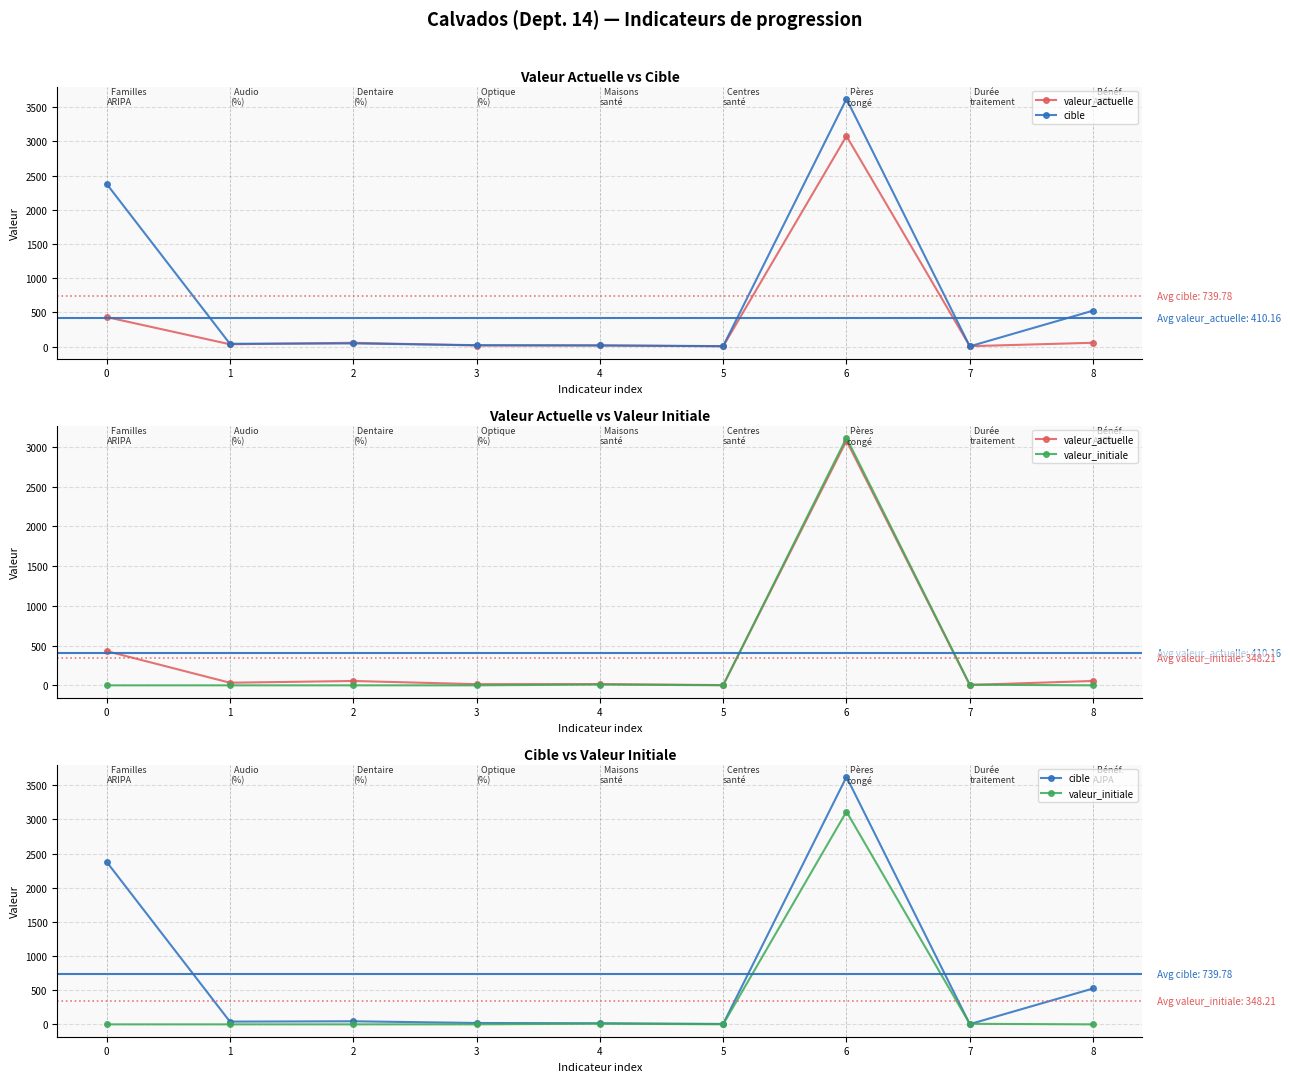

Reading right to left, extract all data points from this chart.

valeur_actuelle: 8=55.0	7=4.9	6=3079.0	5=3.0	4=16.0	3=14.8	2=54.9	1=32.9	0=431.0
cible: 8=525.0	7=3.0	6=3623.0	5=6.0	4=16.0	3=20.0	2=45.0	1=40.0	0=2380.0
valeur_initiale: 8=0.0	7=7.9	6=3115.0	5=1.0	4=10.0	3=0.0	2=0.0	1=0.0	0=0.0